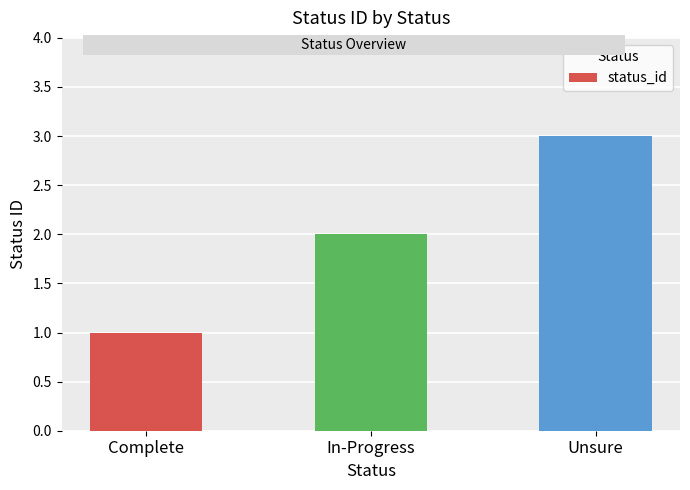

What is the label of the 1st bar from the left?

Complete